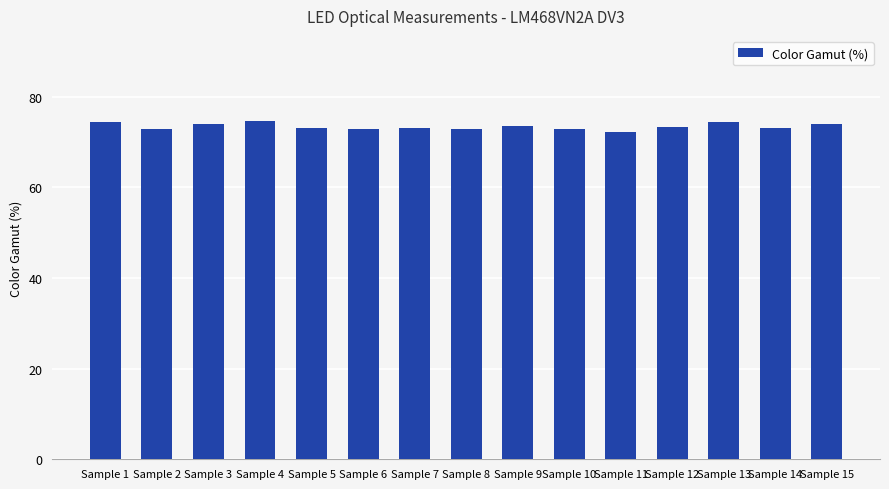

How many data points does each series have?

15